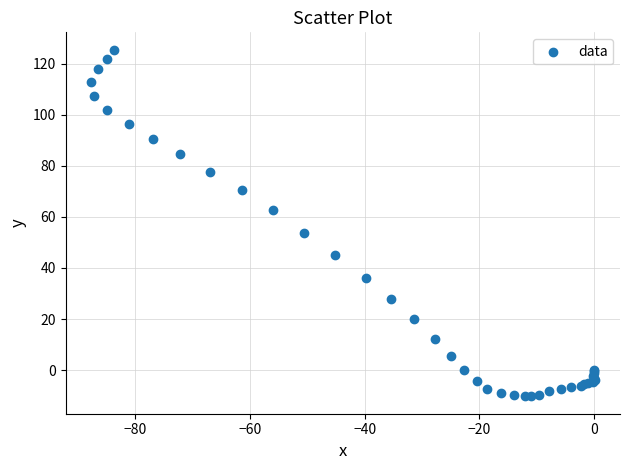

What Y value in the scatter plot is closest to 57?

53.7